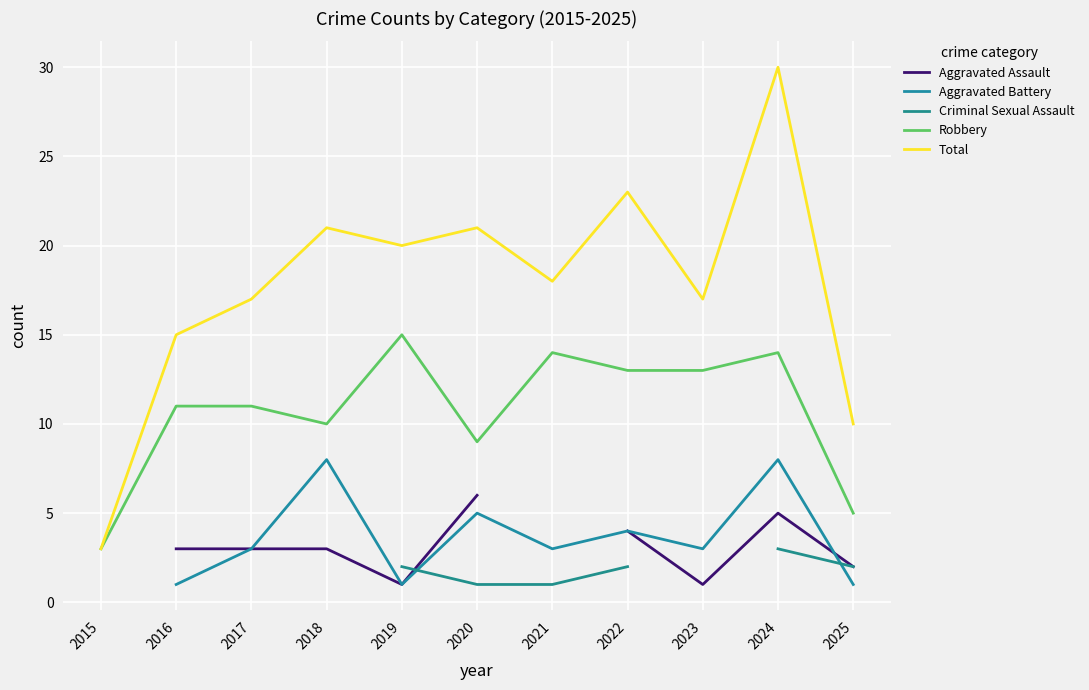

What are all the series names shown in the legend?

Aggravated Assault, Aggravated Battery, Criminal Sexual Assault, Robbery, Total